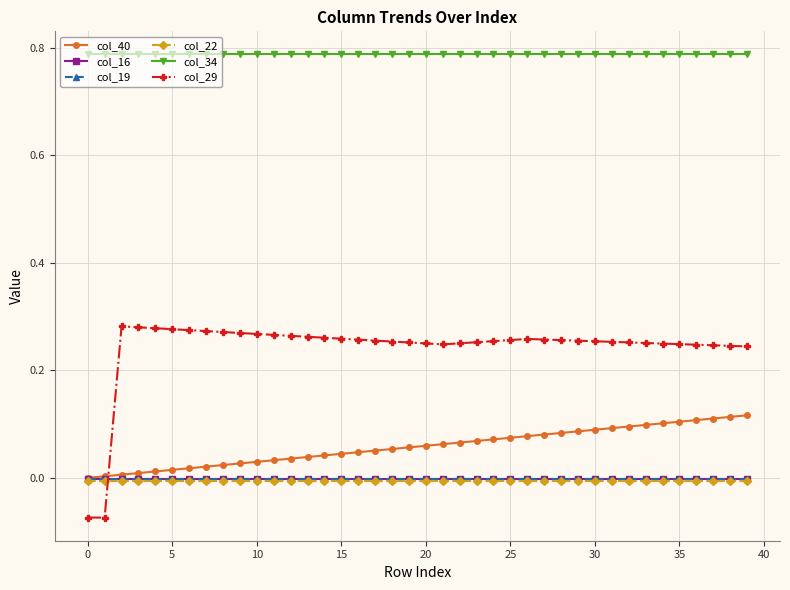

True or false: col_29 and col_34 intersect in this chart.

False